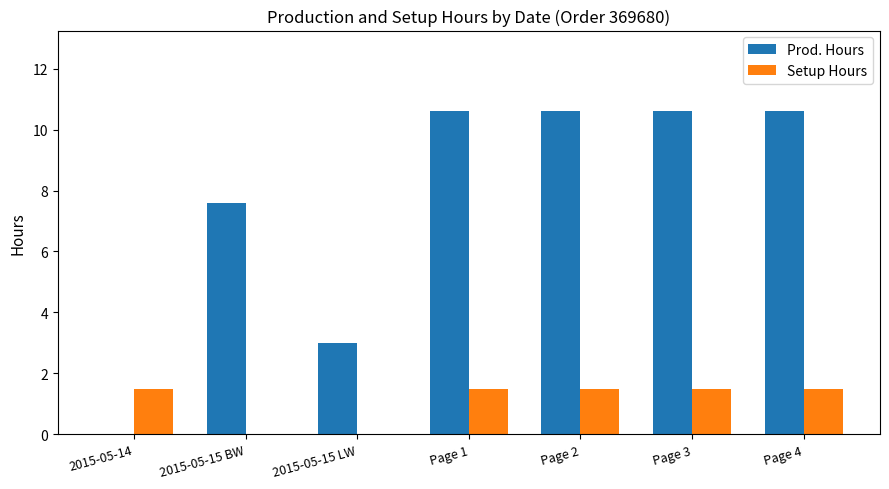

How many groups of bars are there?

7